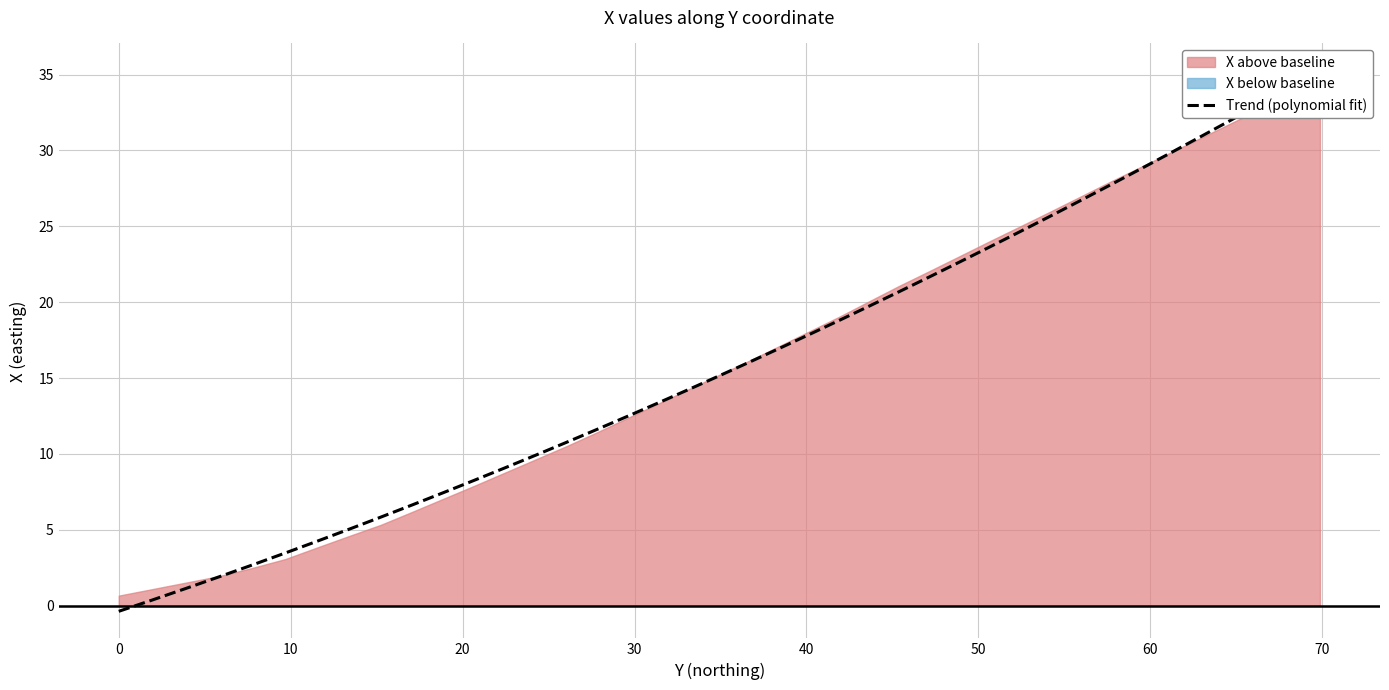

What is the difference between the second highest and minimum values?

34.5